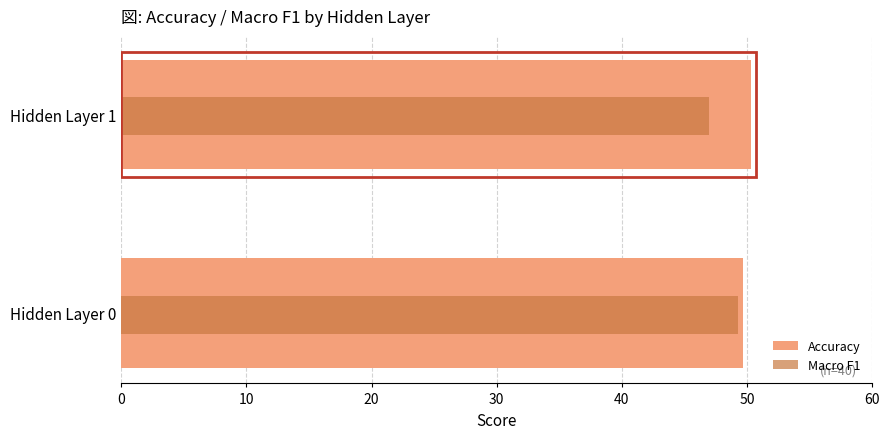

Which series has the largest total across all categories?

Accuracy